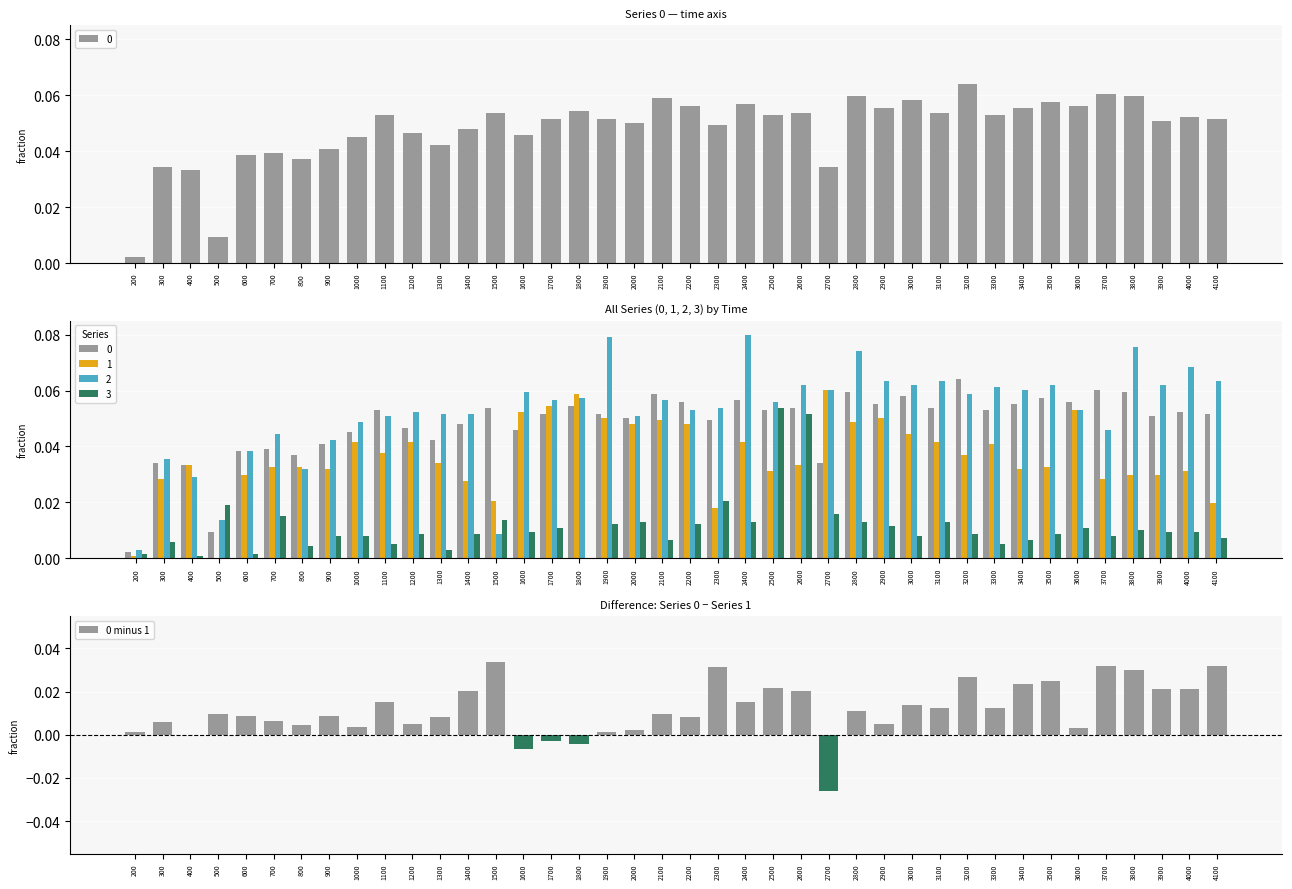

How many data points are above 0?

35